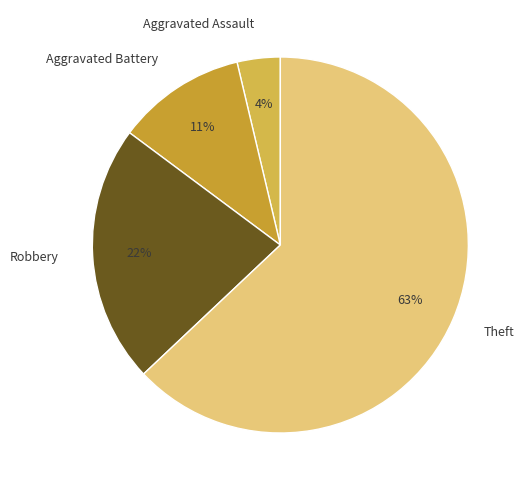

Does any single category account for the majority?

Yes